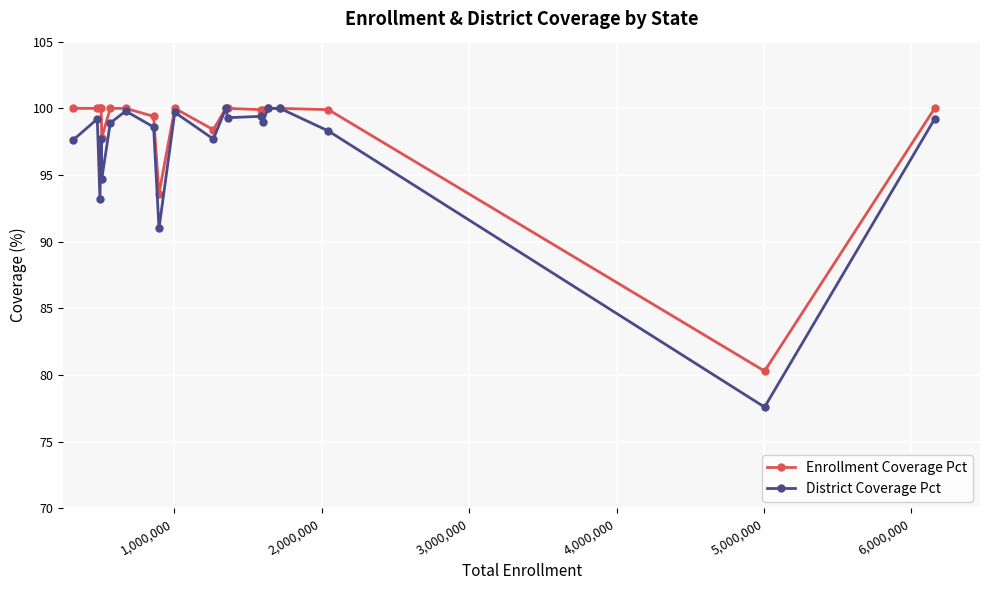

Which series has the largest total across all categories?

Enrollment Coverage Pct